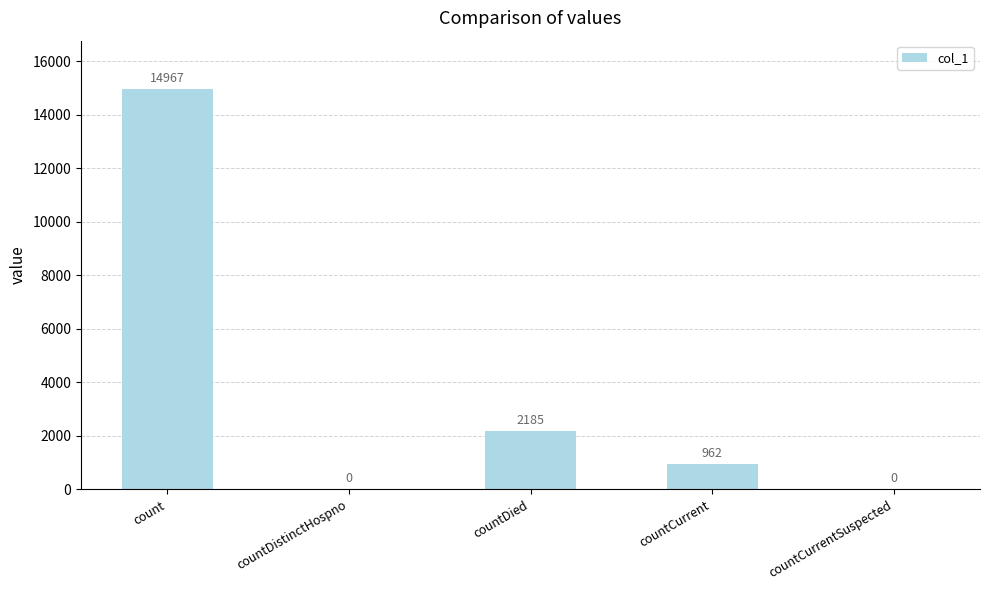

At which category does the chart reach its peak across all series?

count